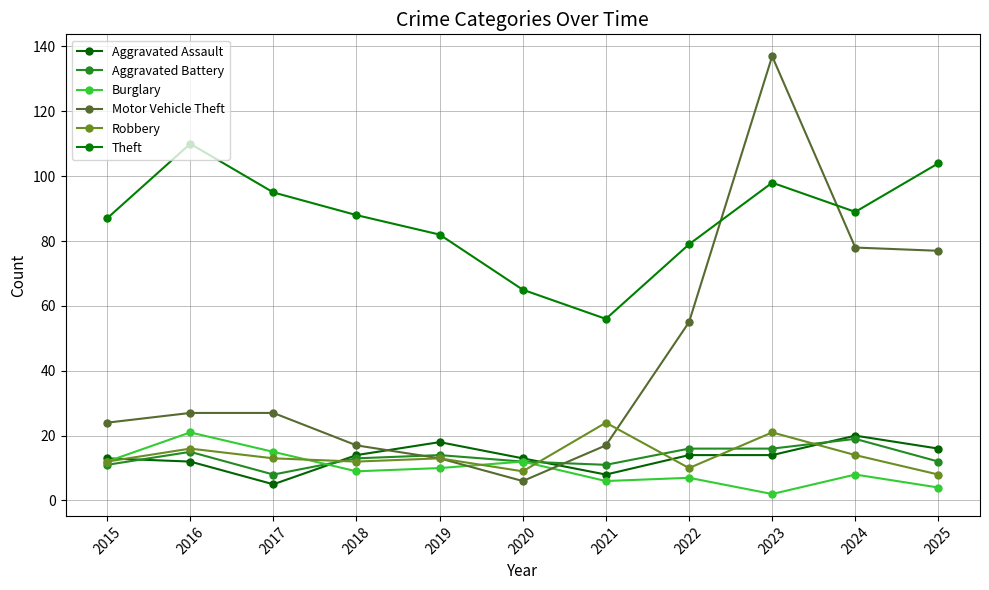

How many interior local peaks does the Burglary series have?

4